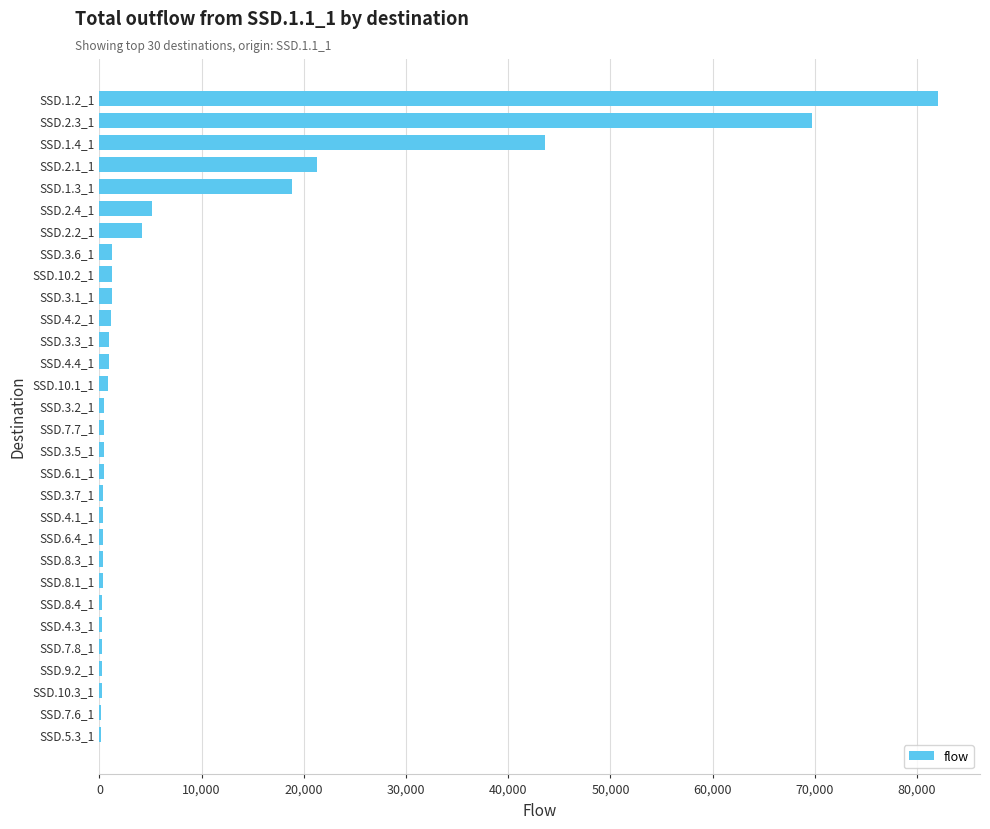

The value at SSD.1.3_1 is 18815. True or false?

True